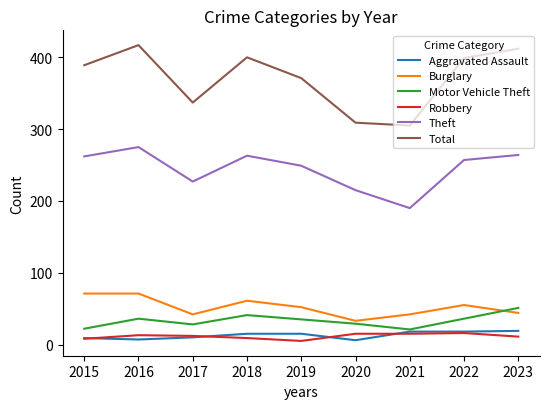

What is the difference between the maximum and second lowest values in the Theft series?

60